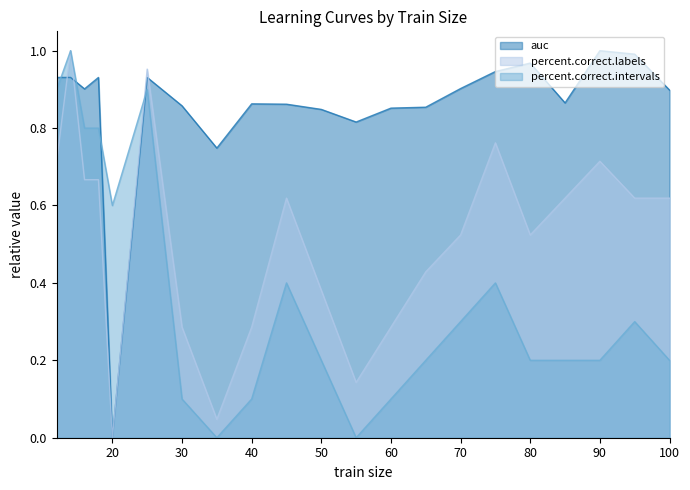

Where is the first local minimum for auc?

16